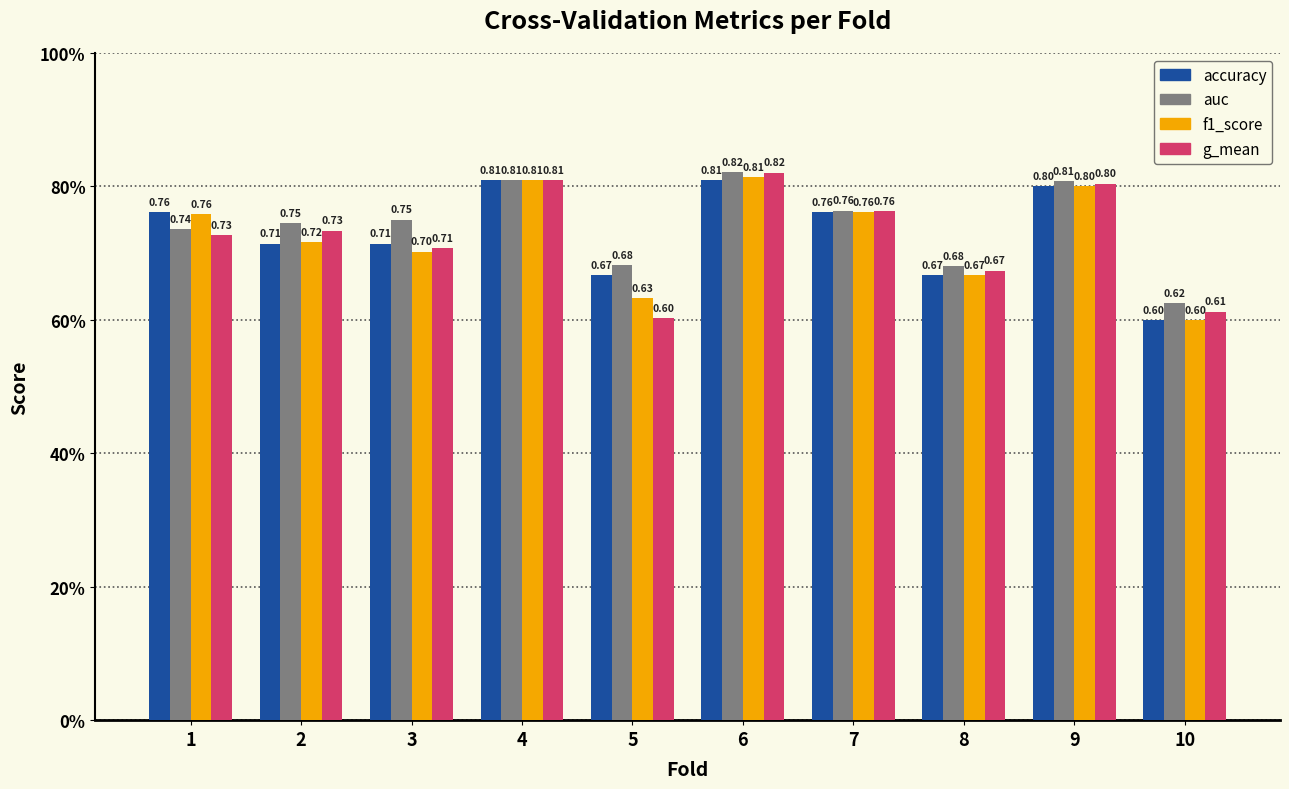

Rank the series by their maximum value, from lowest to highest.

accuracy, f1_score, g_mean, auc